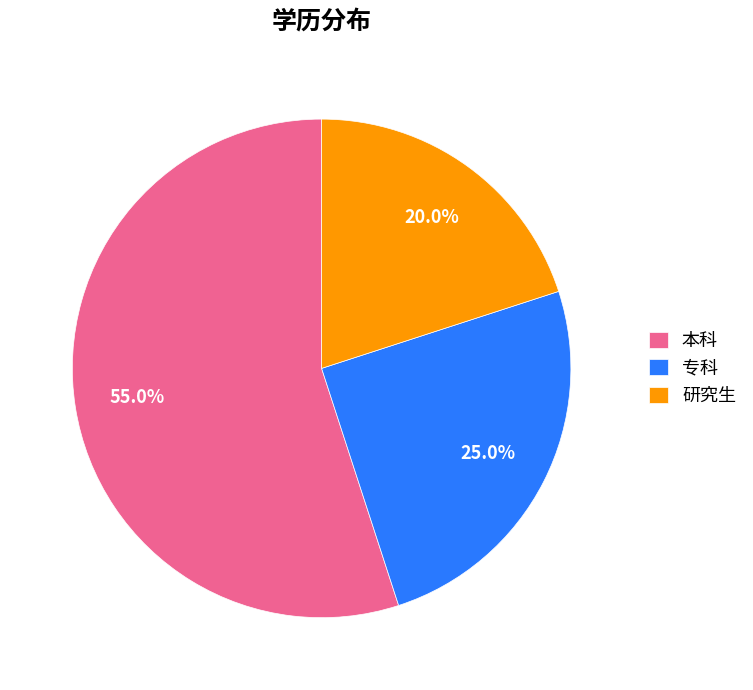

Count the number of slices in the pie.

3